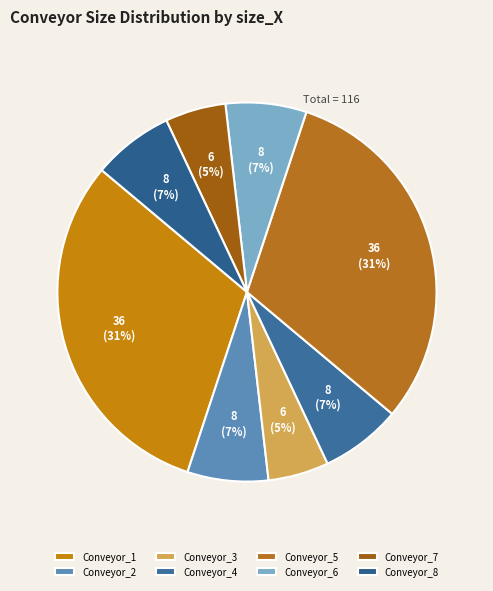

What percentage is the Conveyor_7 slice, to the nearest percent?

5%